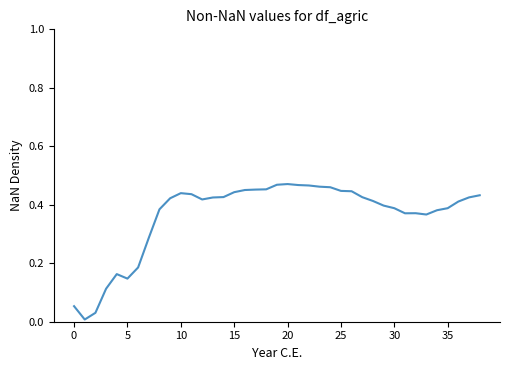

Reading left to right, list all the values displayed in this chart.

0.1	0.0	0.0	0.1	0.2	0.1	0.2	0.3	0.4	0.4	0.4	0.4	0.4	0.4	0.4	0.4	0.5	0.5	0.5	0.5	0.5	0.5	0.5	0.5	0.5	0.4	0.4	0.4	0.4	0.4	0.4	0.4	0.4	0.4	0.4	0.4	0.4	0.4	0.4